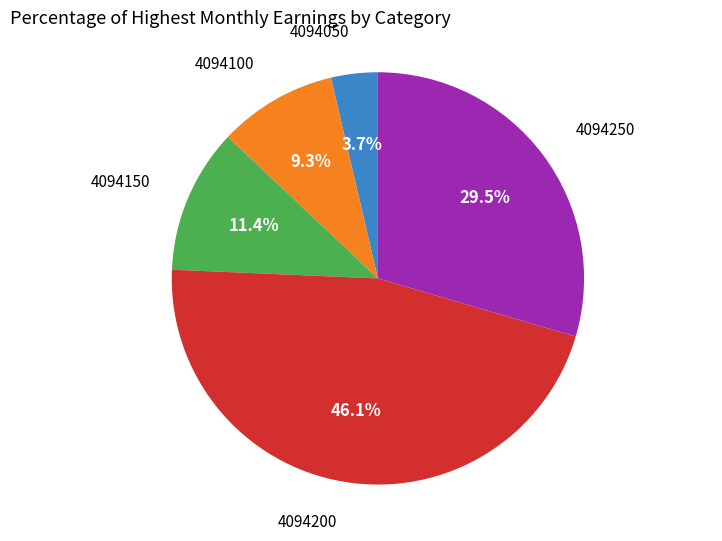

Does any single category account for the majority?

No